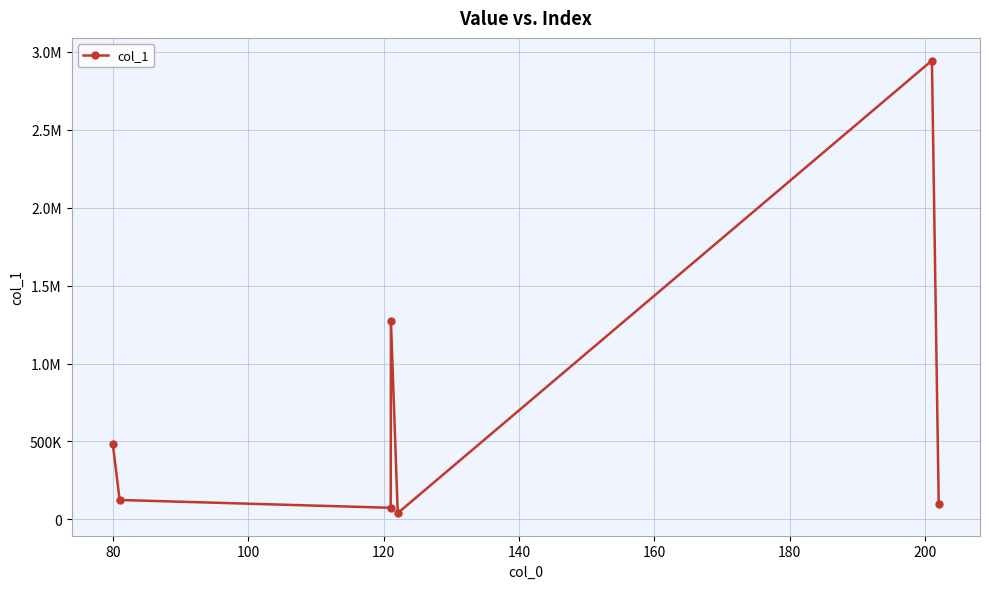

What is the average value?

719408.1